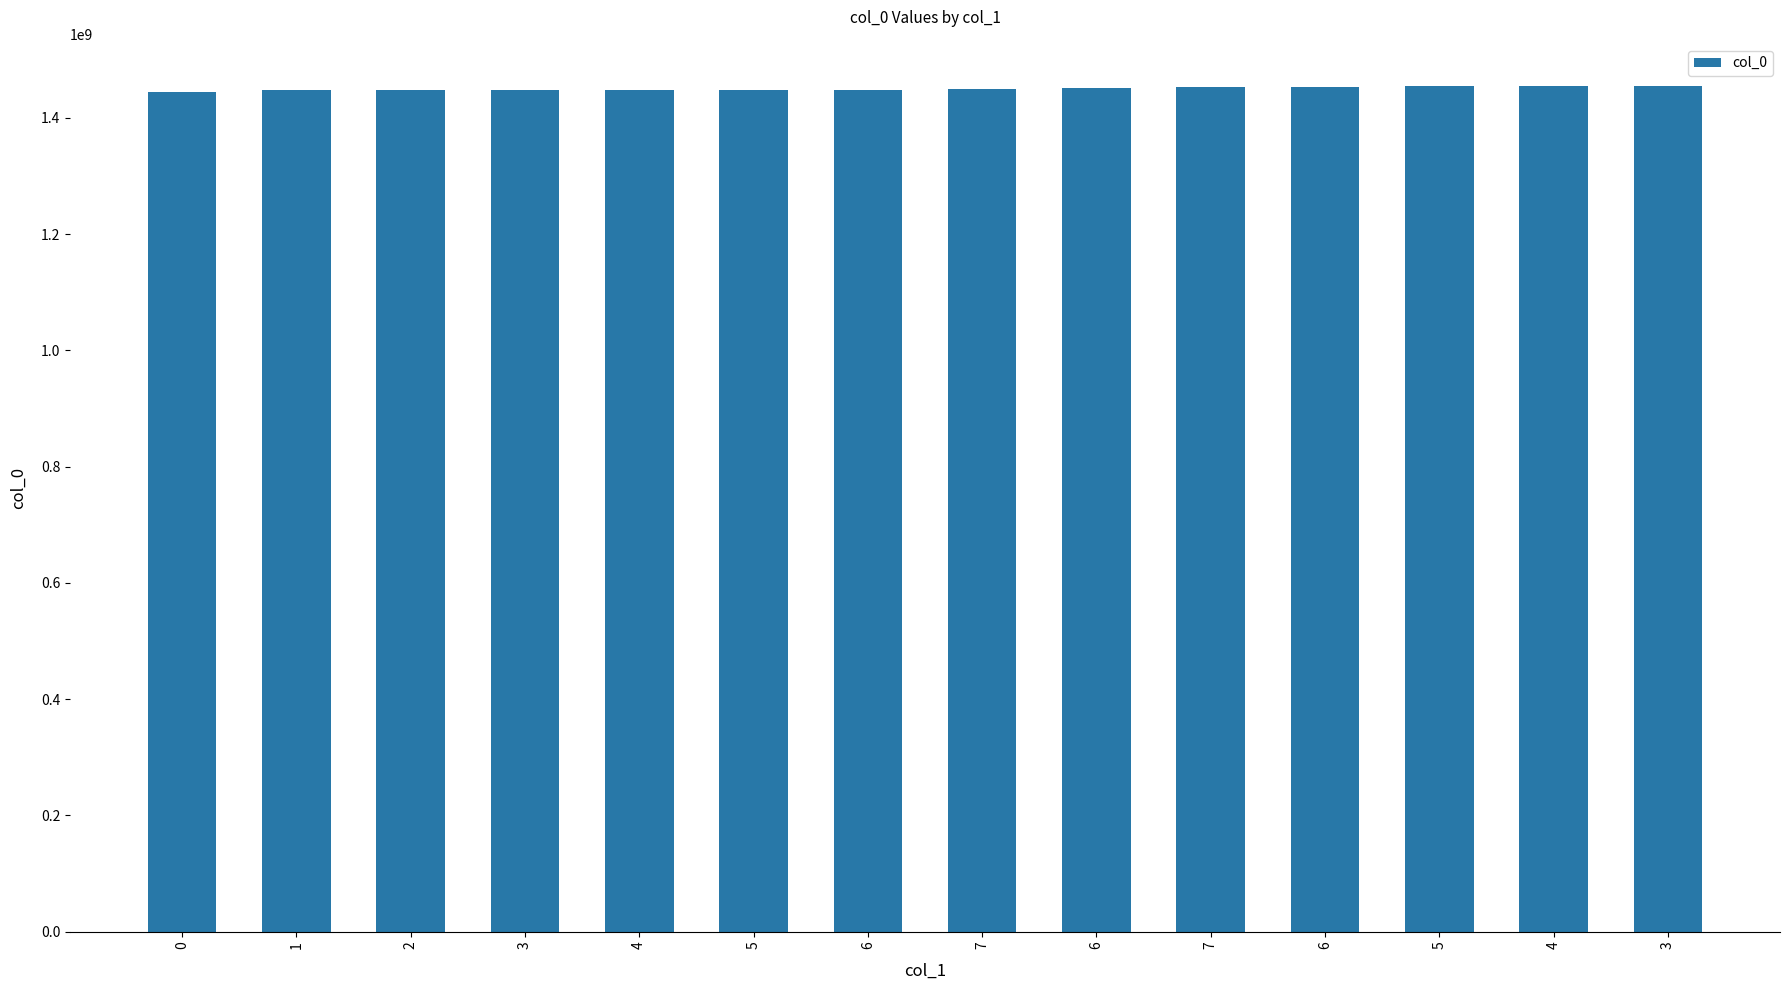

Is it true that the value at 6 is 2472601350?

False